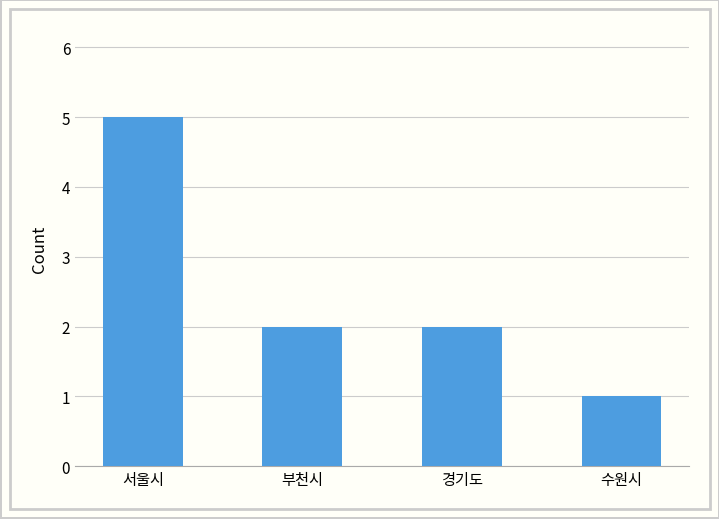

How many bars are there in total?

4